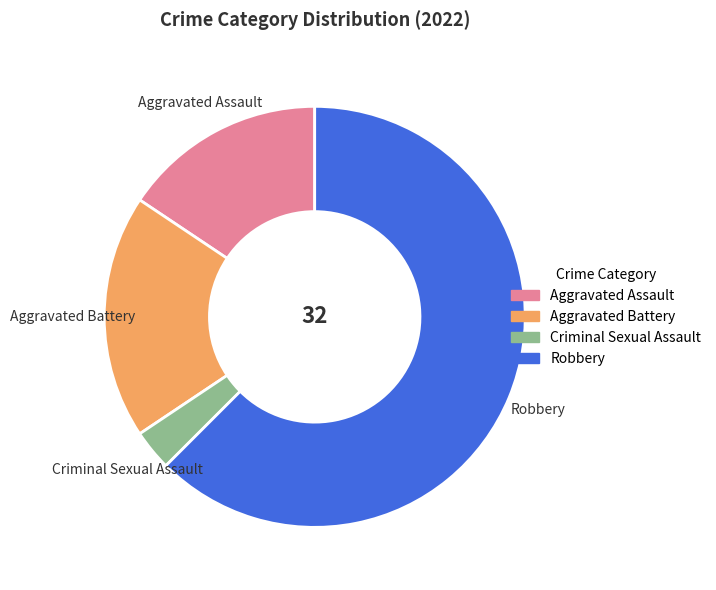

Combined, do Aggravated Battery and Robbery account for over 50%?

Yes